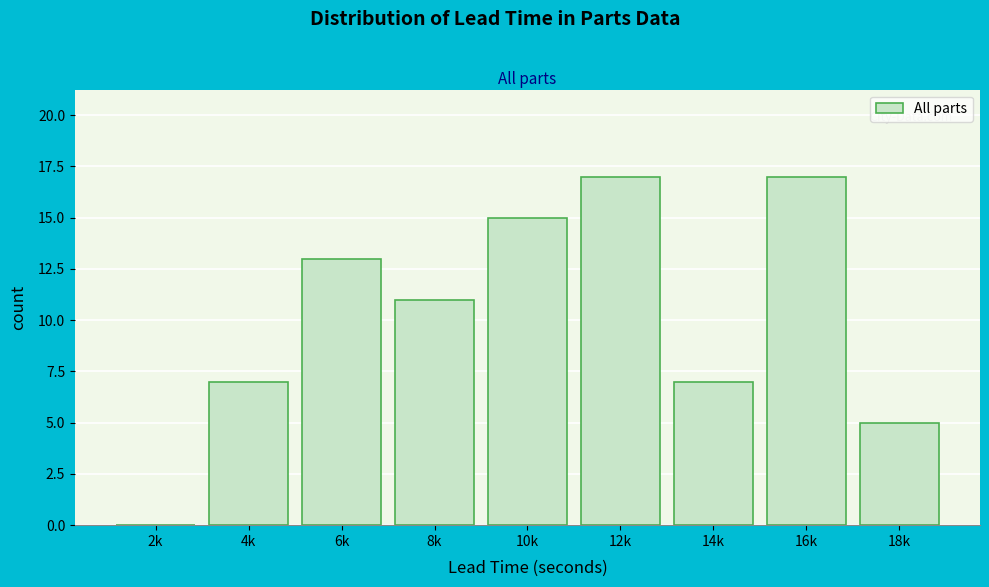

Reading left to right, what are all the values shown in this chart?

2k=0	4k=7	6k=13	8k=11	10k=15	12k=17	14k=7	16k=17	18k=5